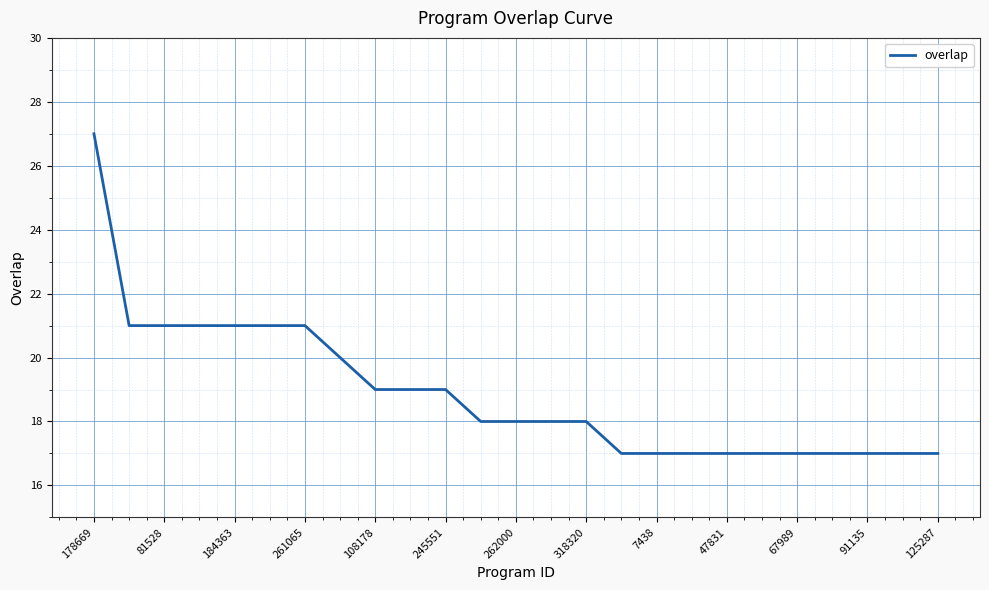

What is the smallest value displayed?

17